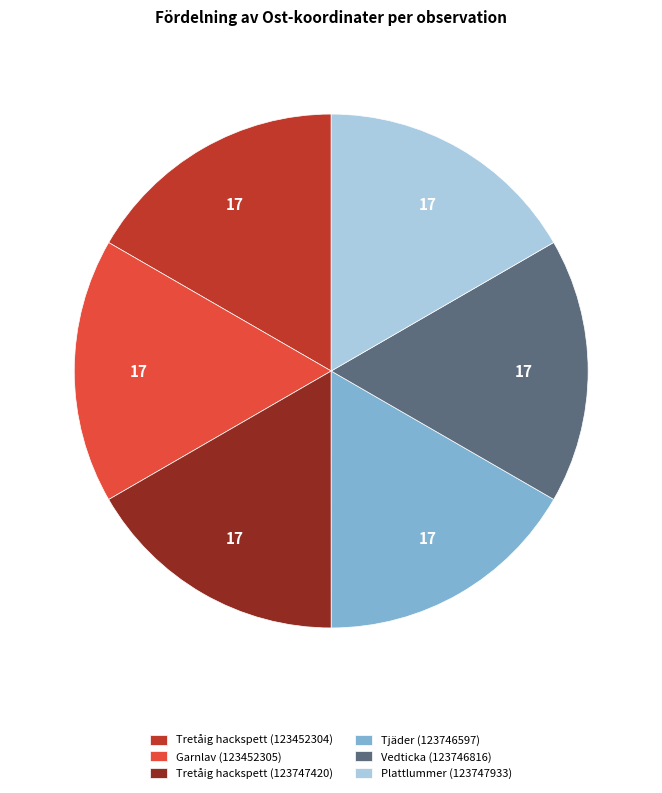

Count the number of slices in the pie.

6